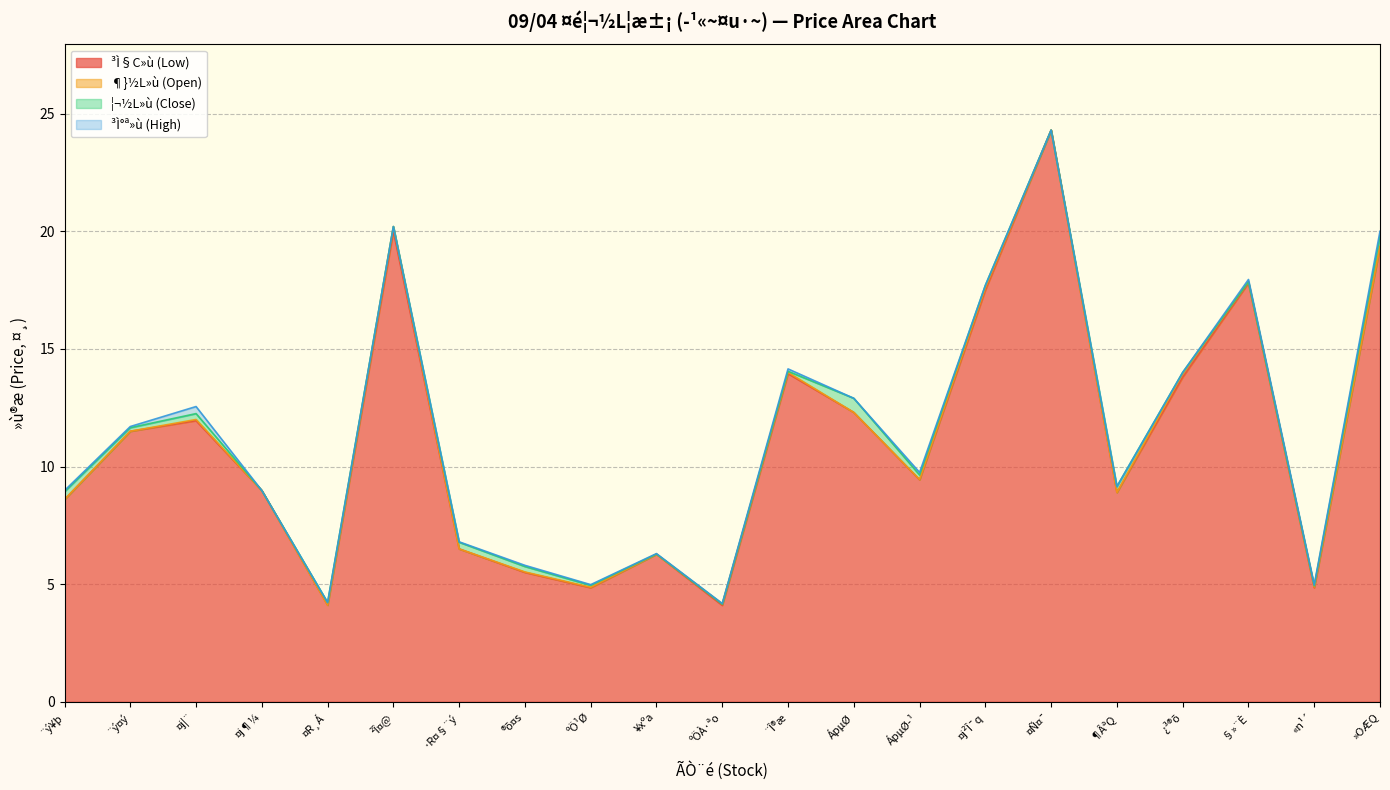

What is the difference between the ³Ì§C»ù (Low) values at «n¹´ and ¿³®õ?

9.0